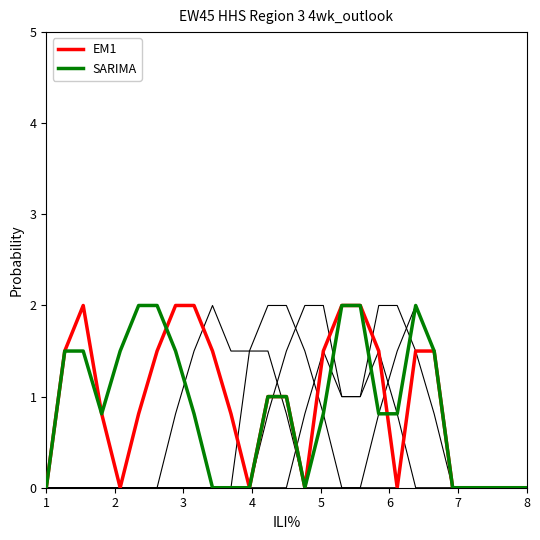

Is this an area chart (filled region under the line)?

No